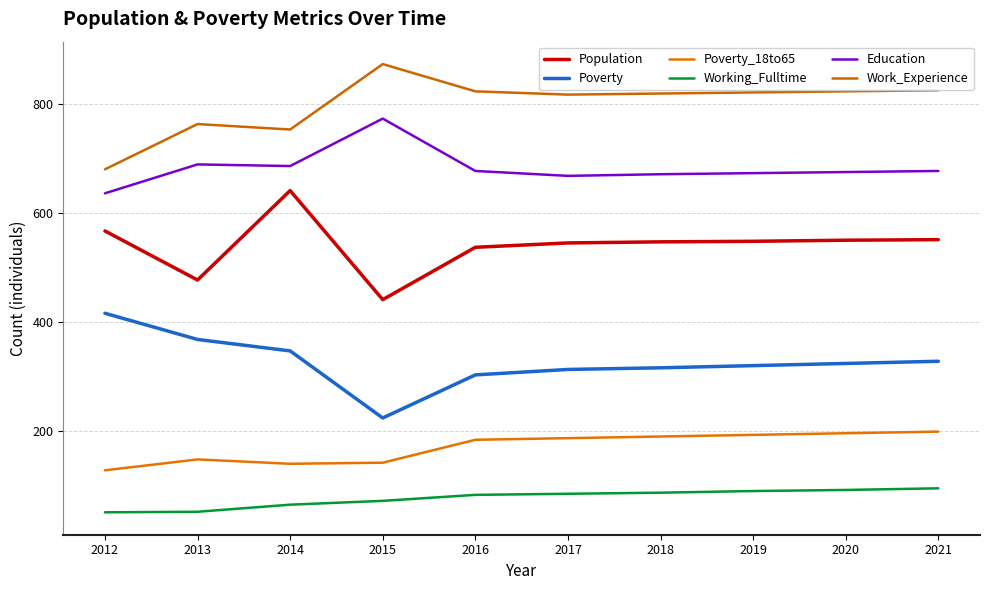

Does the chart have visible grid lines?

Yes